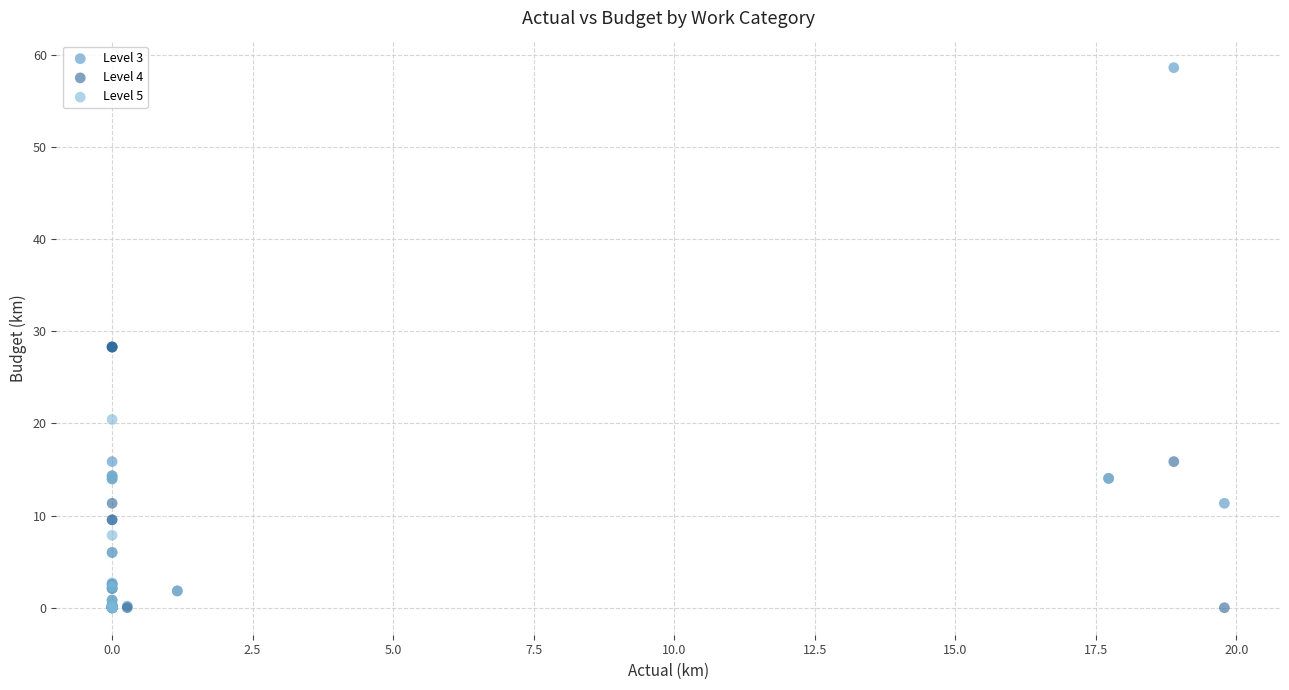

Which series has the widest spread of Y values?

Level 3